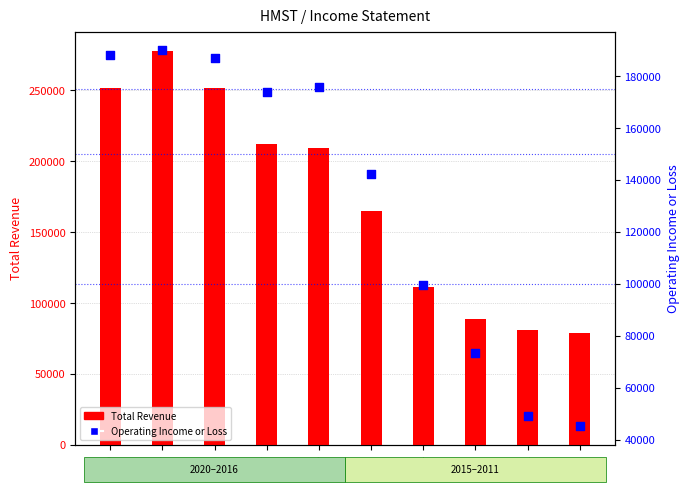

At which category is the sum across all series the highest?

2019